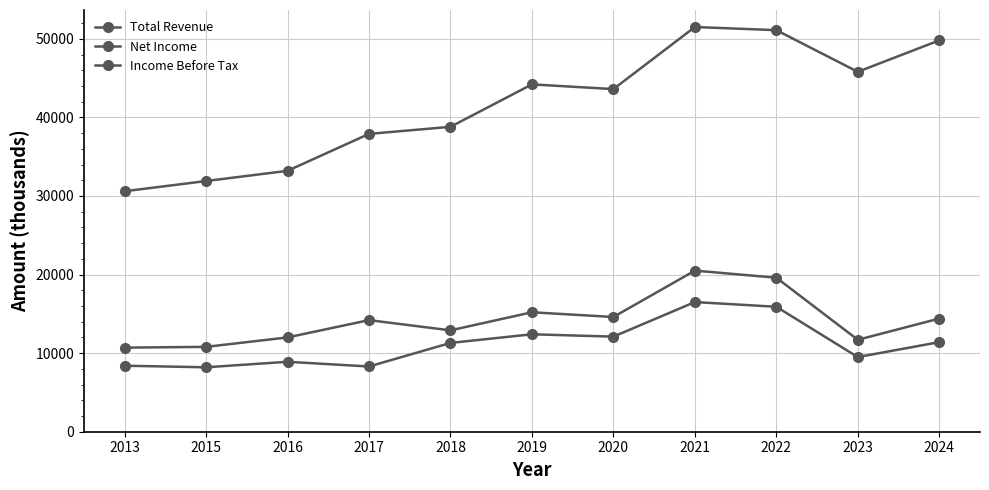

Reading left to right, extract all data points from this chart.

Total Revenue: 30600	31900	33200	37900	38800	44200	43600	51500	51100	45800	49800
Net Income: 8400	8200	8900	8300	11300	12400	12100	16500	15900	9500	11400
Income Before Tax: 10700	10800	12000	14200	12900	15200	14600	20500	19600	11700	14400